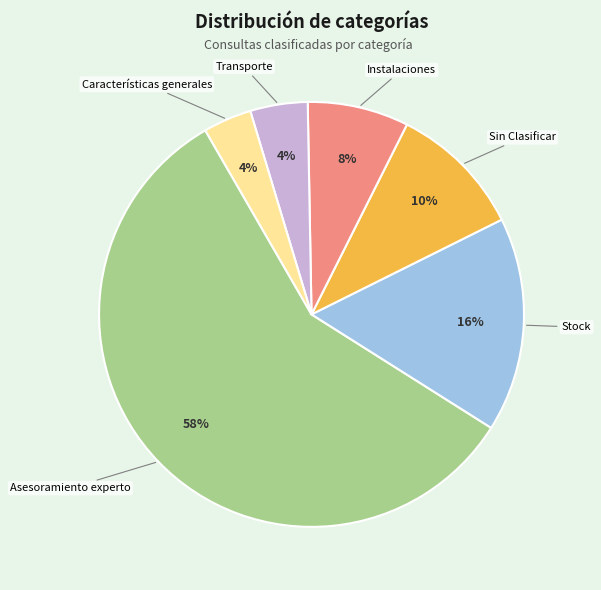

Is there a majority slice in this chart?

Yes